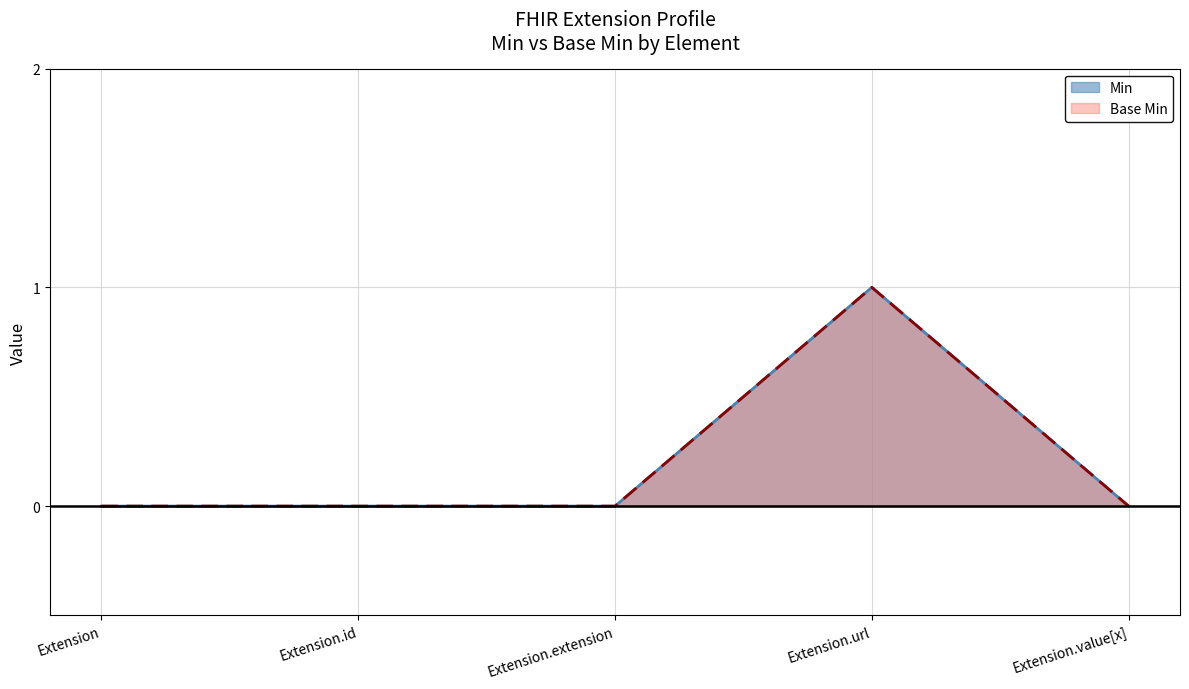

Reading left to right, transcribe all the data shown in this chart.

Min: 0	0	0	1	0
Base Min: 0	0	0	1	0